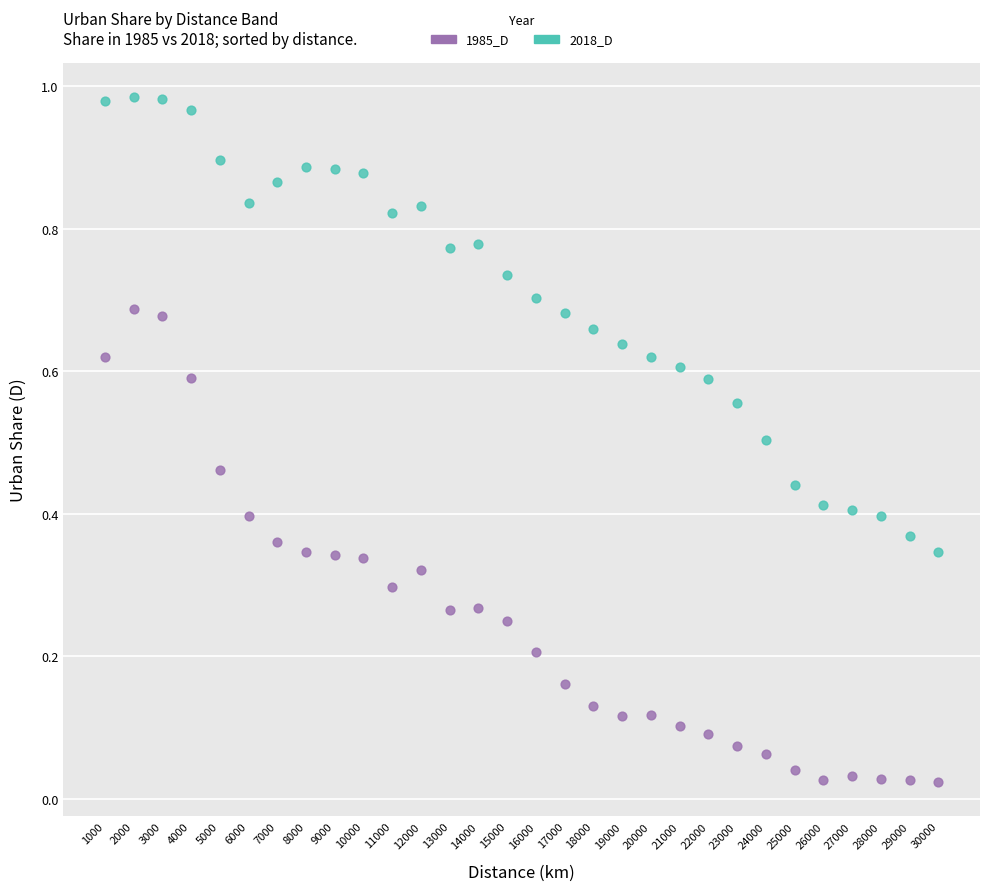

Which series reaches the minimum Y coordinate?

1985_D